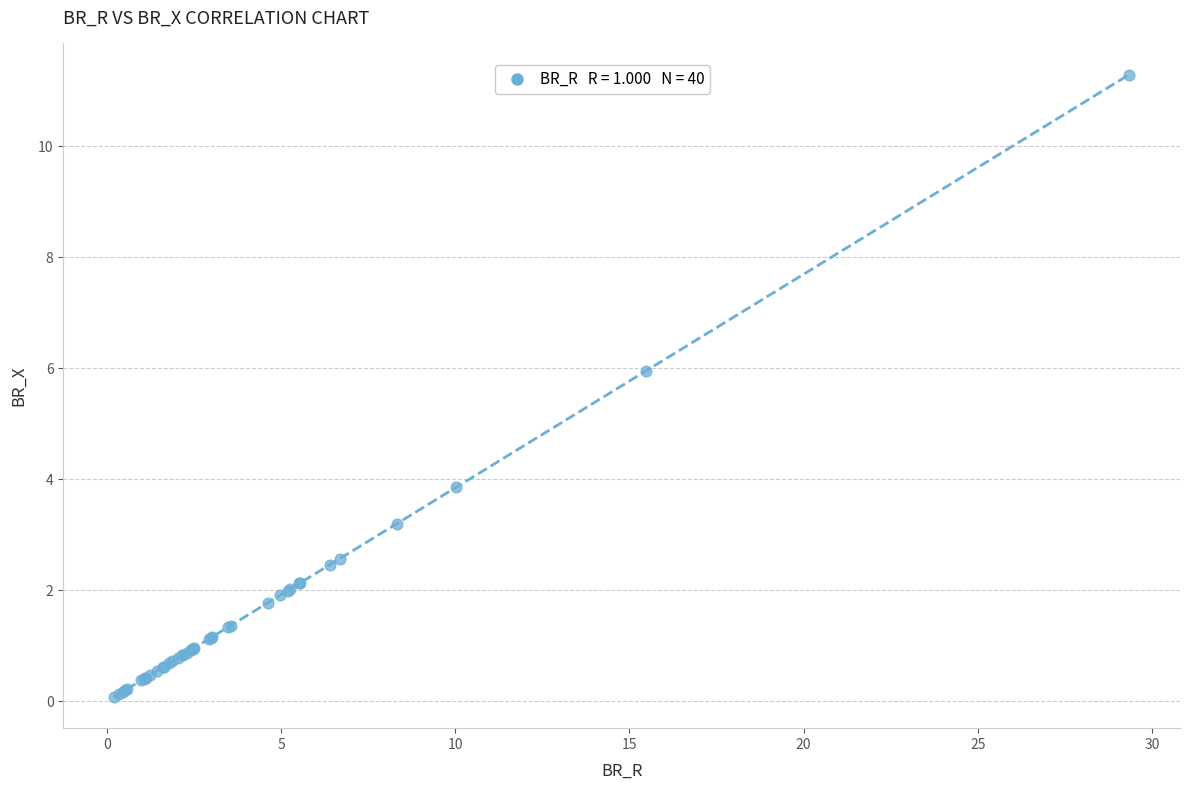

What Y value in the scatter plot is closest to 5?

6.0